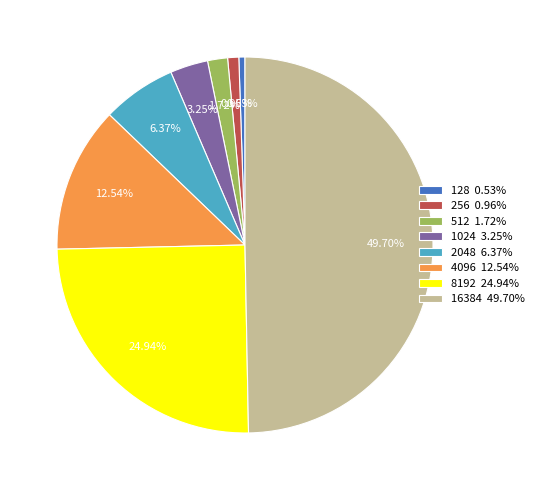

Do 512 1.72% and 2048 6.37% together represent more than half of the pie?

No